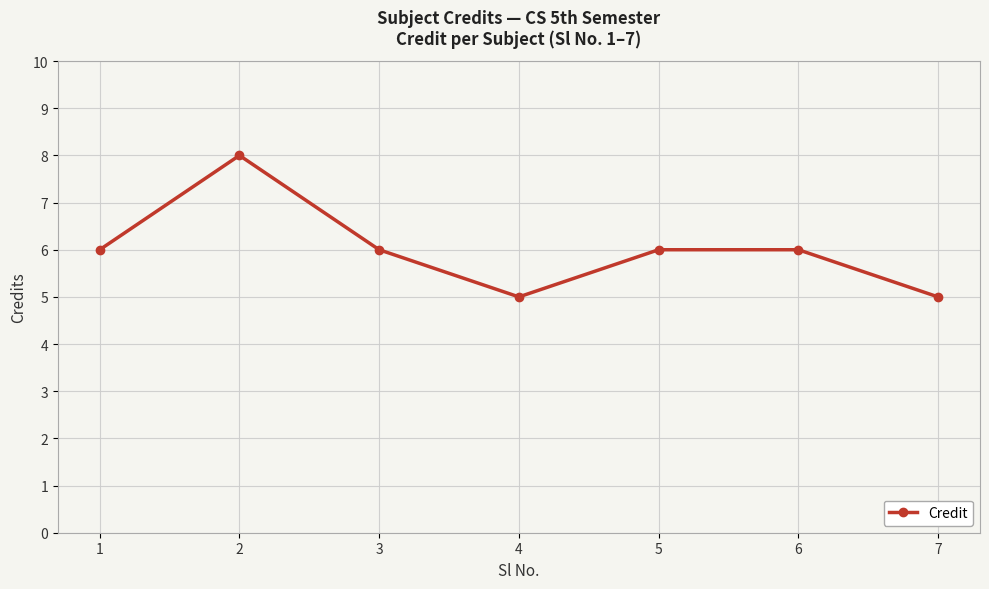

What is the maximum value shown in the chart?

8